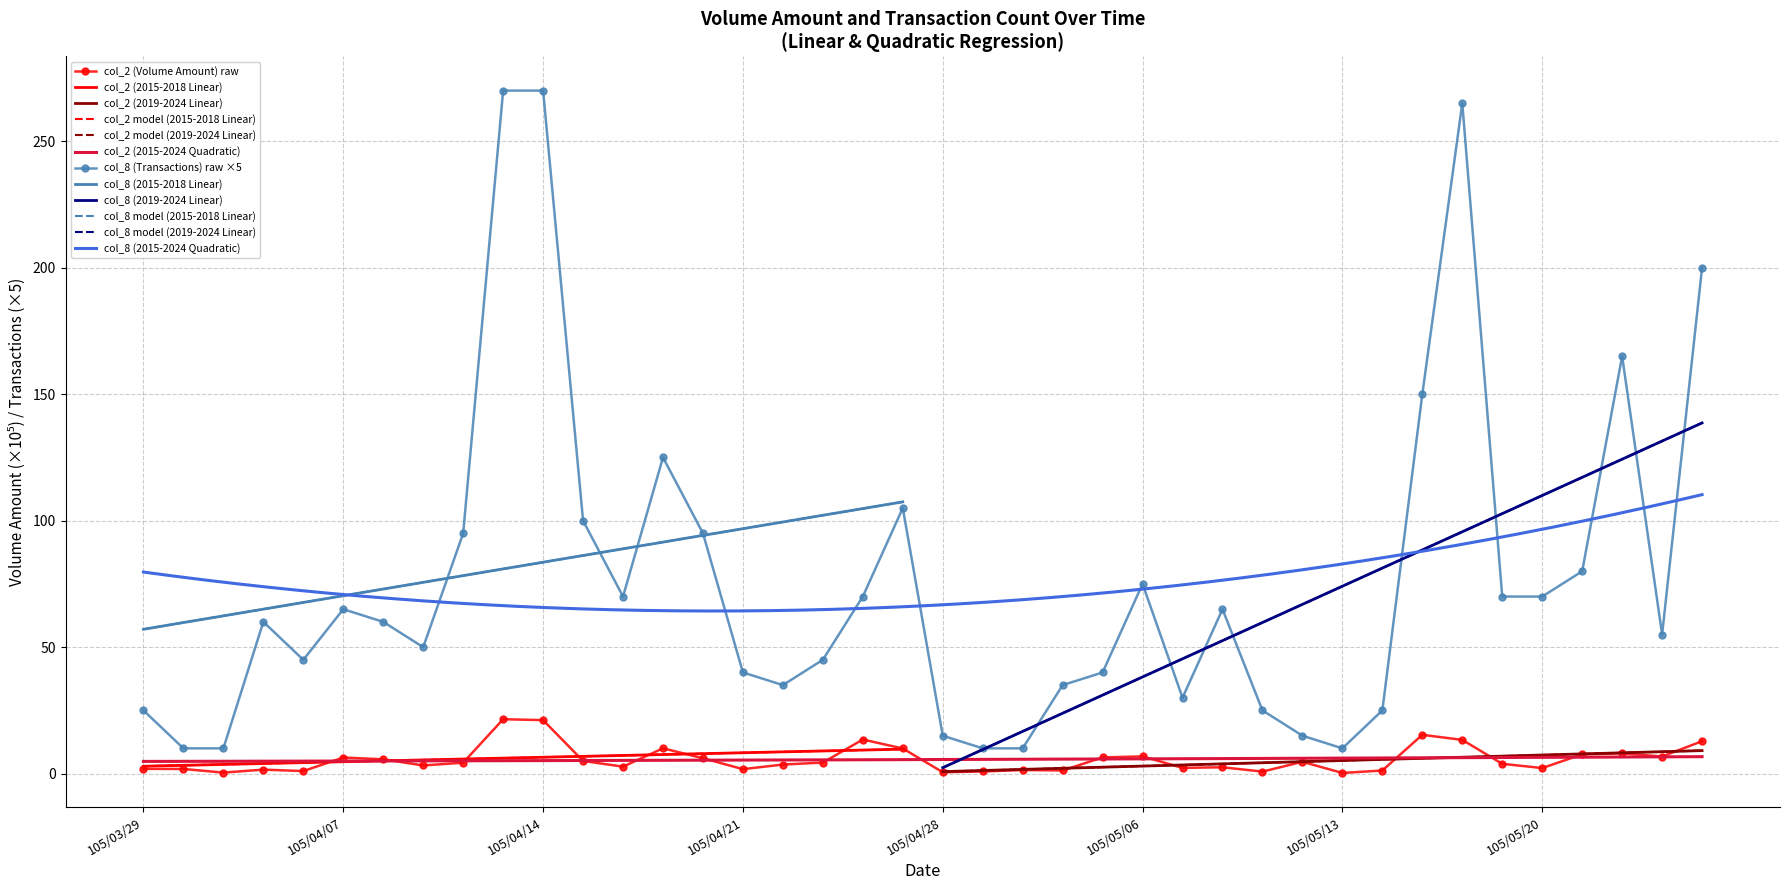

Reading left to right, transcribe all the data shown in this chart.

col_2 (Volume Amount): 1.9	1.9	0.4	1.6	1.0	6.4	5.7	3.2	4.3	21.5	21.2	5.0	2.8	10.0	6.1	1.8	3.6	4.4	13.5	9.9	0.6	0.9	1.5	1.3	6.4	6.8	2.3	2.5	0.8	4.7	0.3	1.2	15.3	13.3	3.9	2.2	7.6	8.0	6.8	12.8
col_8 (Transactions): 25.0	10.0	10.0	60.0	45.0	65.0	60.0	50.0	95.0	270.0	270.0	100.0	70.0	125.0	95.0	40.0	35.0	45.0	70.0	105.0	15.0	10.0	10.0	35.0	40.0	75.0	30.0	65.0	25.0	15.0	10.0	25.0	150.0	265.0	70.0	70.0	80.0	165.0	55.0	200.0